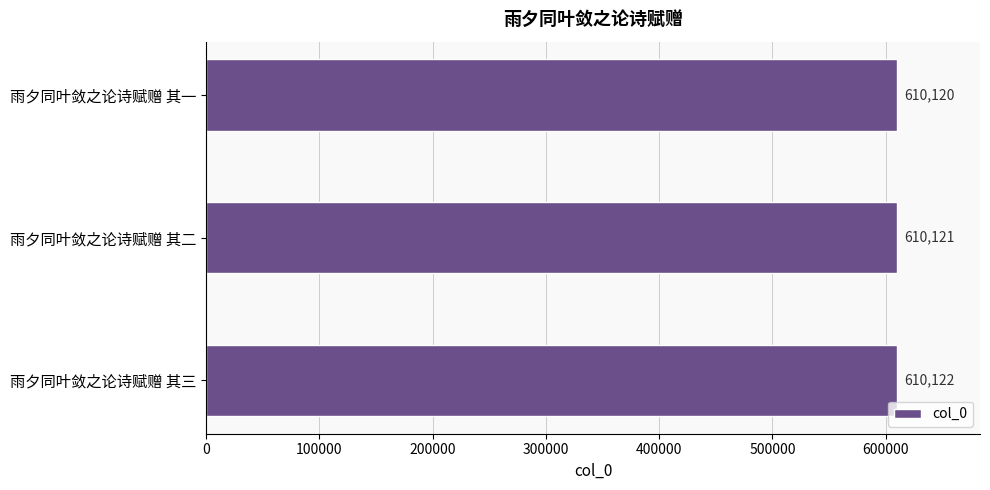

Reading bottom to top, extract all data points from this chart.

610122	610121	610120